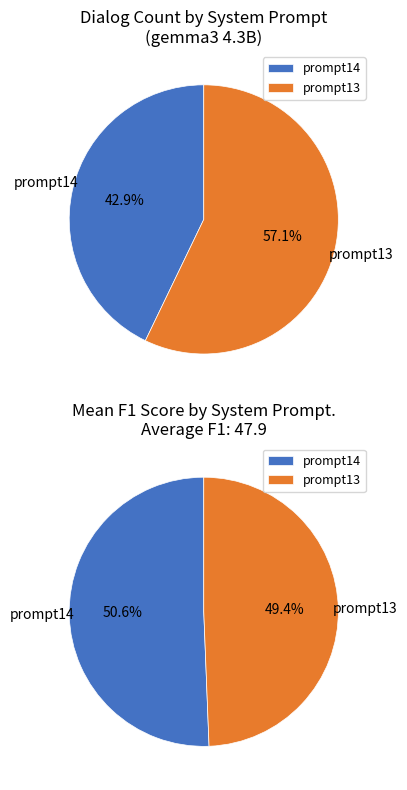

Is prompt14 the majority of the pie?

No